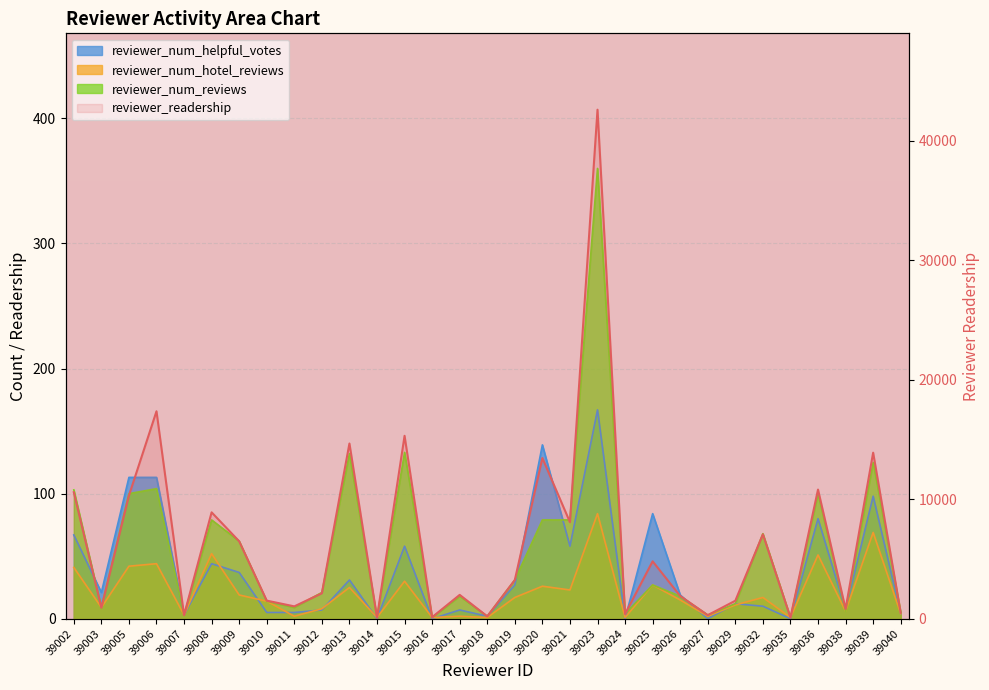

What is the value of the reviewer_num_hotel_reviews point at the 14th from the left?

1